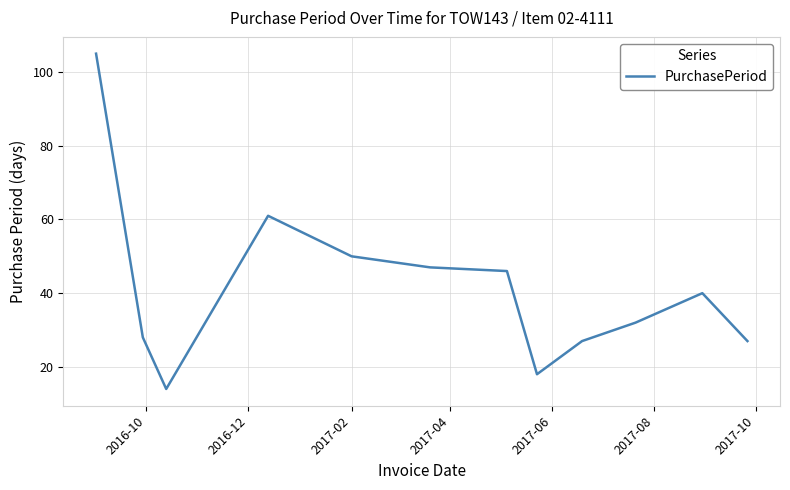

What is the difference between the maximum and minimum values?

91